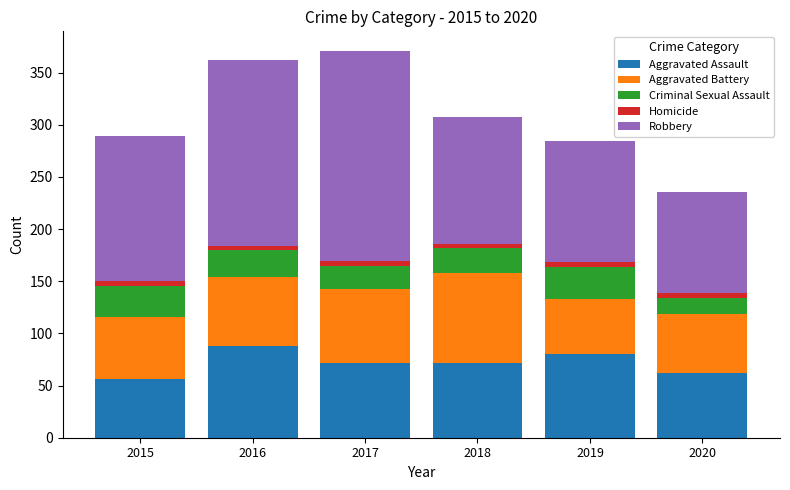

What are all the series names shown in the legend?

Aggravated Assault, Aggravated Battery, Criminal Sexual Assault, Homicide, Robbery